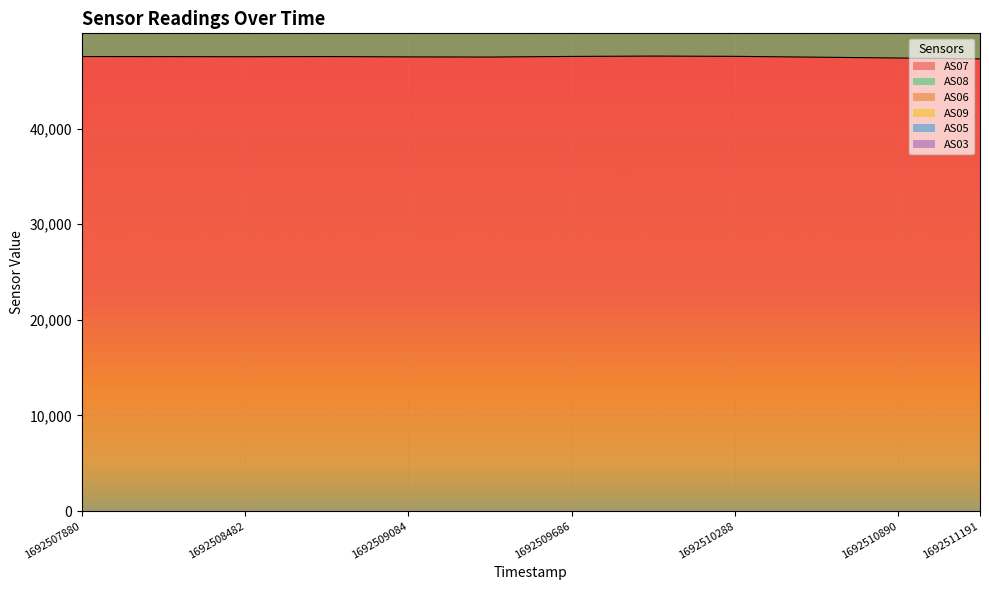

Which series has the widest spread of values?

AS09